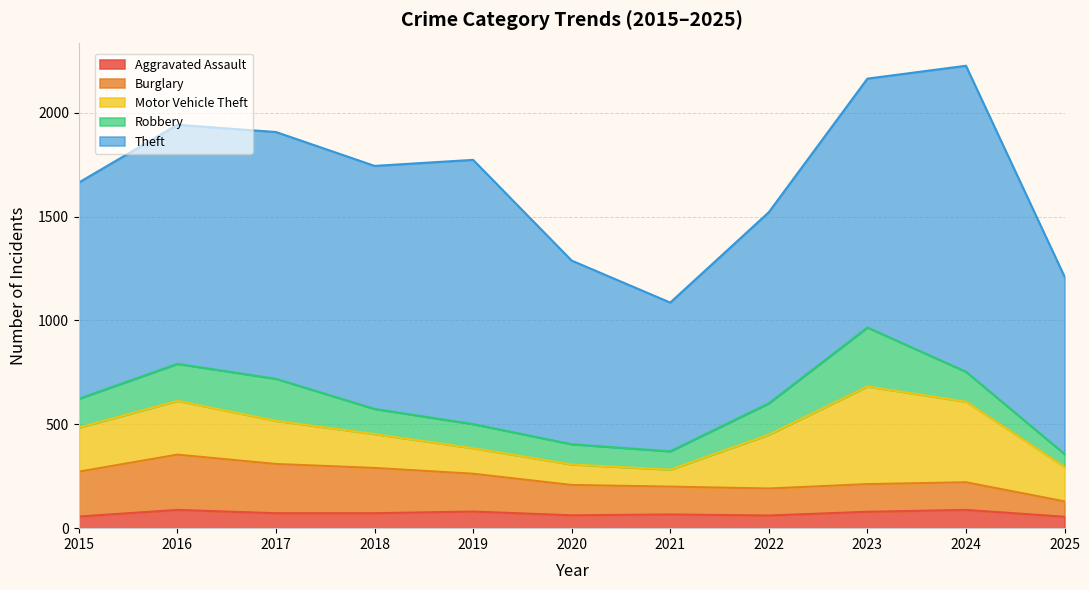

What is the sum of all Aggravated Assault values?

779